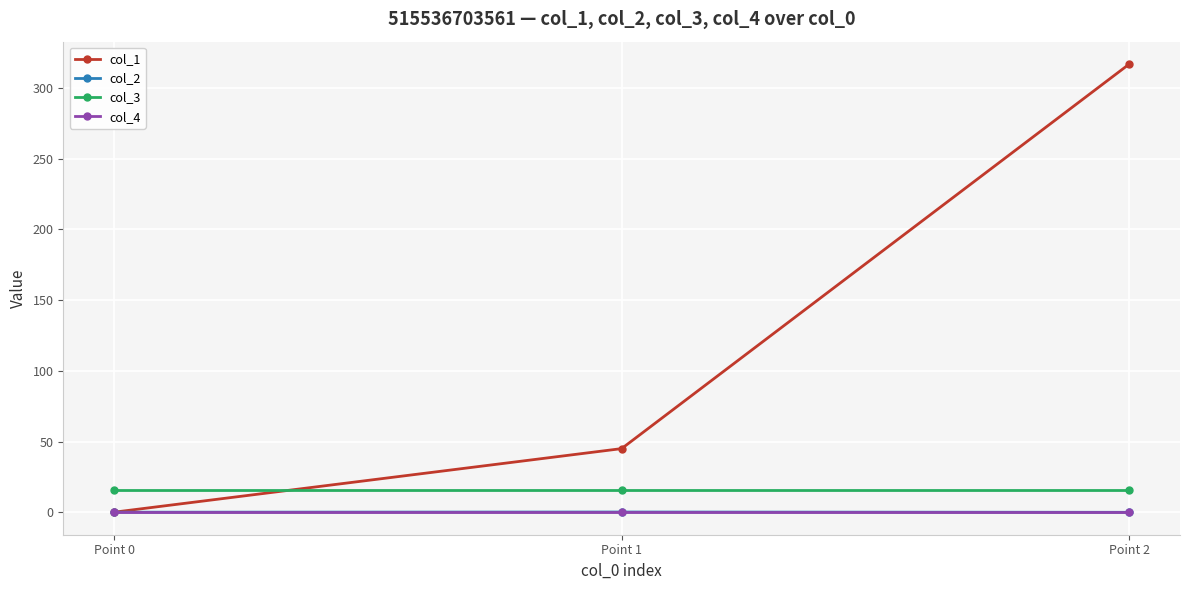

Which series has the largest total across all categories?

col_1